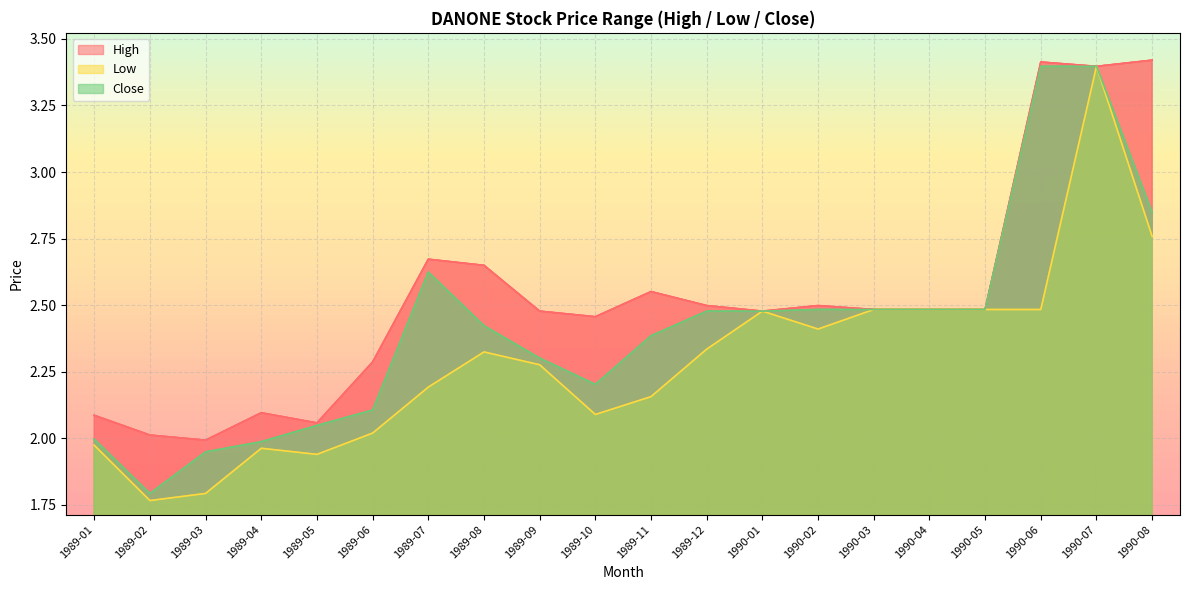

Does the chart display data point markers on the line(s)?

No